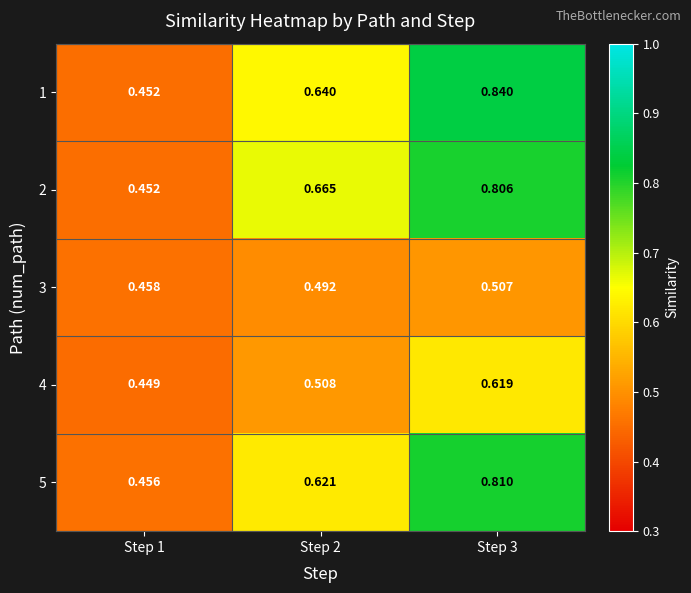

Is the value of 5 at Step 2 greater than the value of 3 at Step 1?

Yes